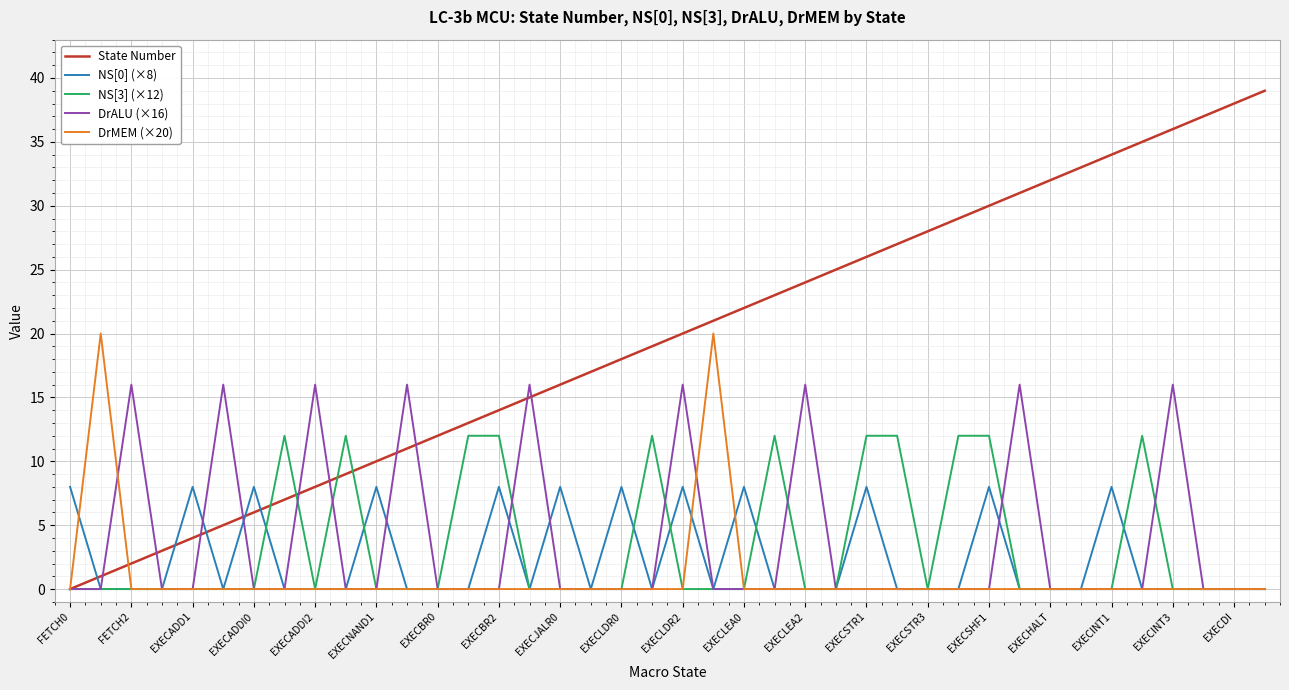

List the series in order of their peak value, highest first.

State Number, DrMEM (×20), DrALU (×16), NS[3] (×12), NS[0] (×8)